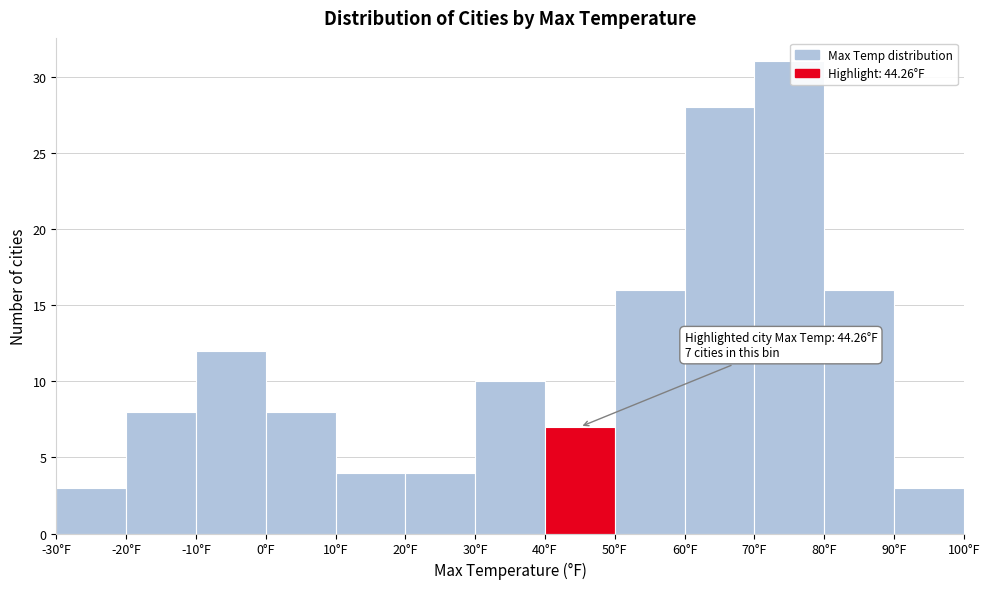

Over which range of the x-axis is the bar tallest?

70 to 80